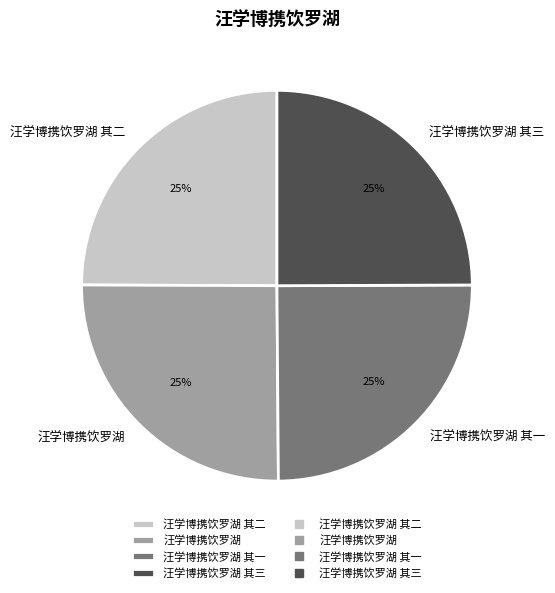

Is 汪学博携饮罗湖 其一 the majority of the pie?

No